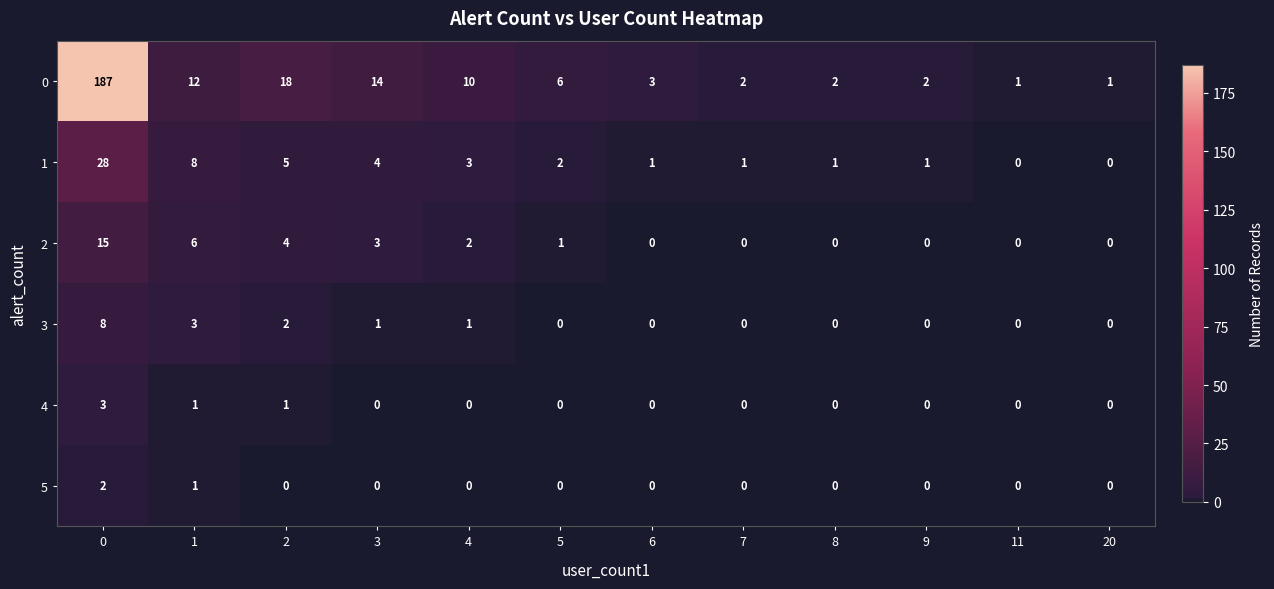

What is the approximate value of 1 at 0?

28